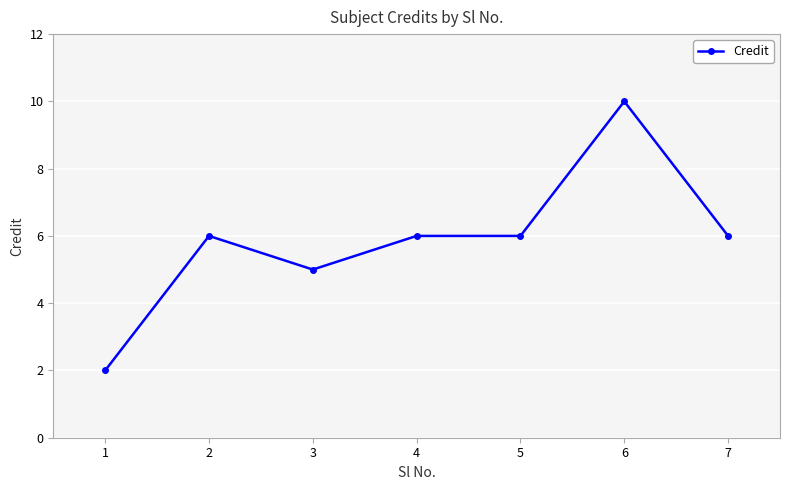

What is the maximum value shown in the chart?

10